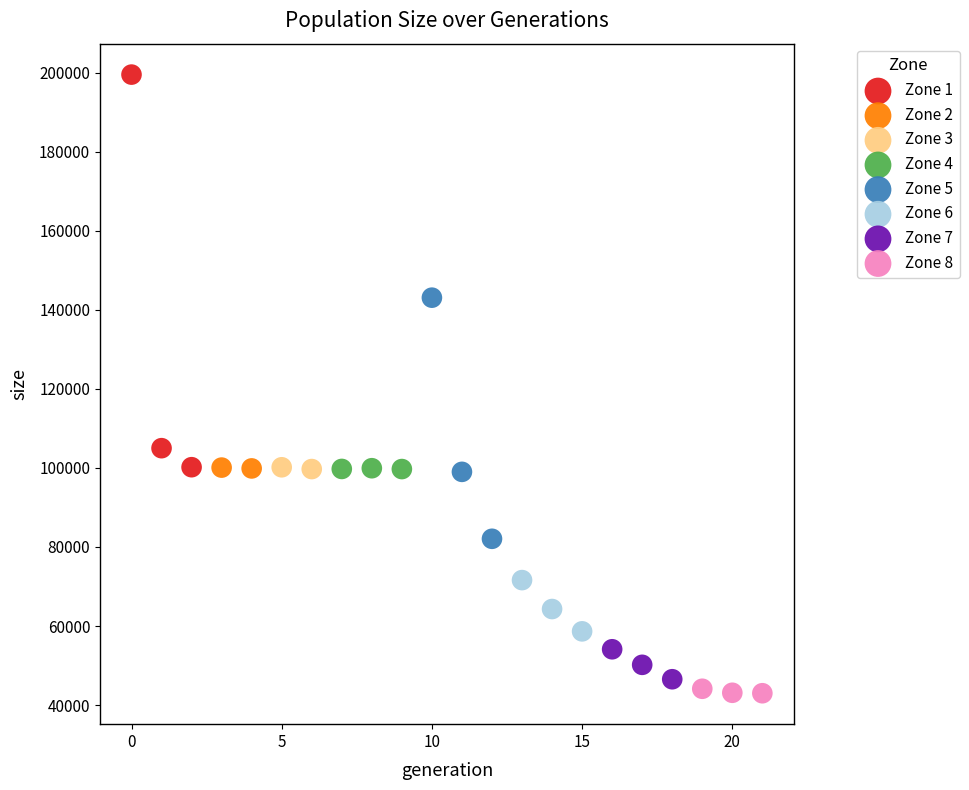

Which series reaches the minimum Y coordinate?

Zone 8